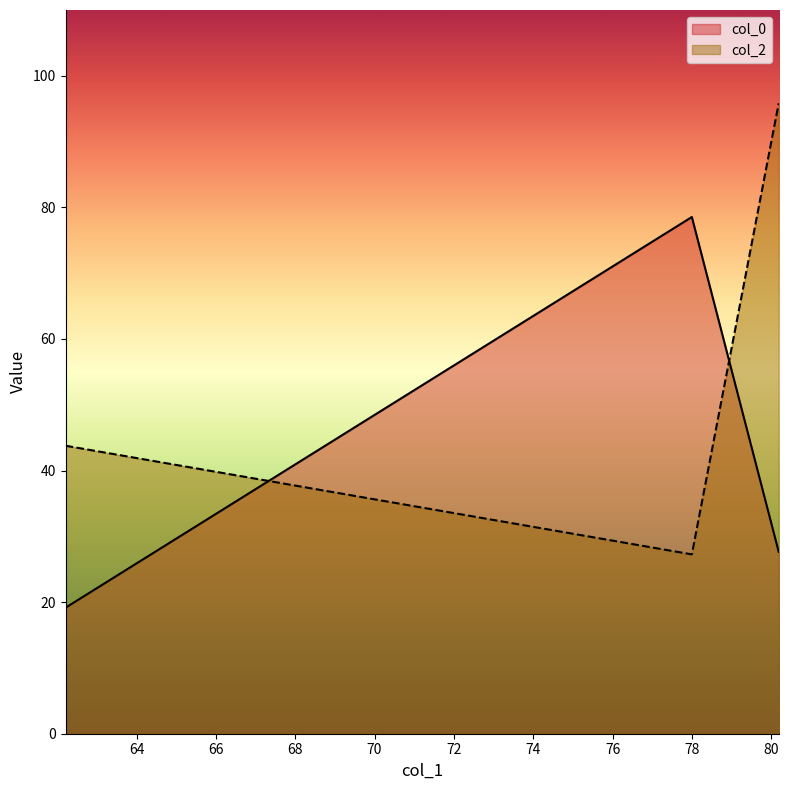

List the series in order of their peak value, lowest first.

col_0, col_2